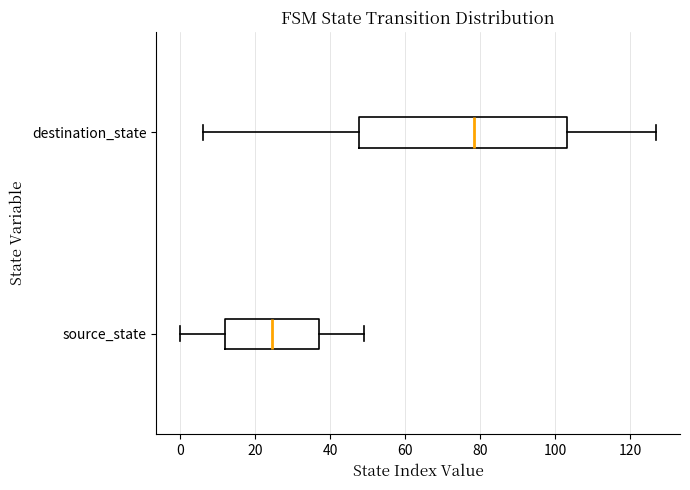

Comparing the boxes themselves (not the whiskers), which one is the widest?

destination_state